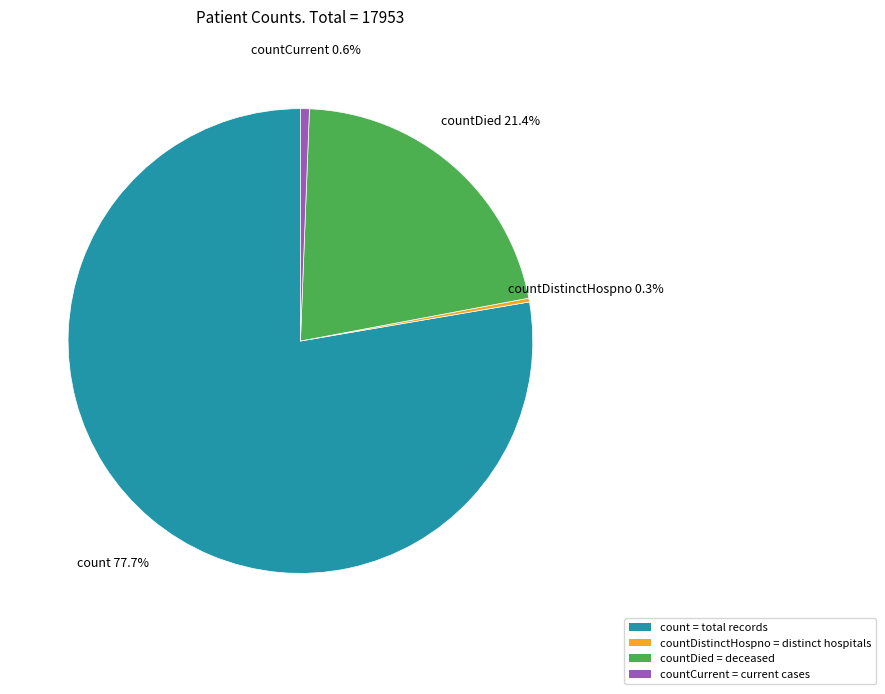

Is there any slice that represents more than half of the pie?

Yes